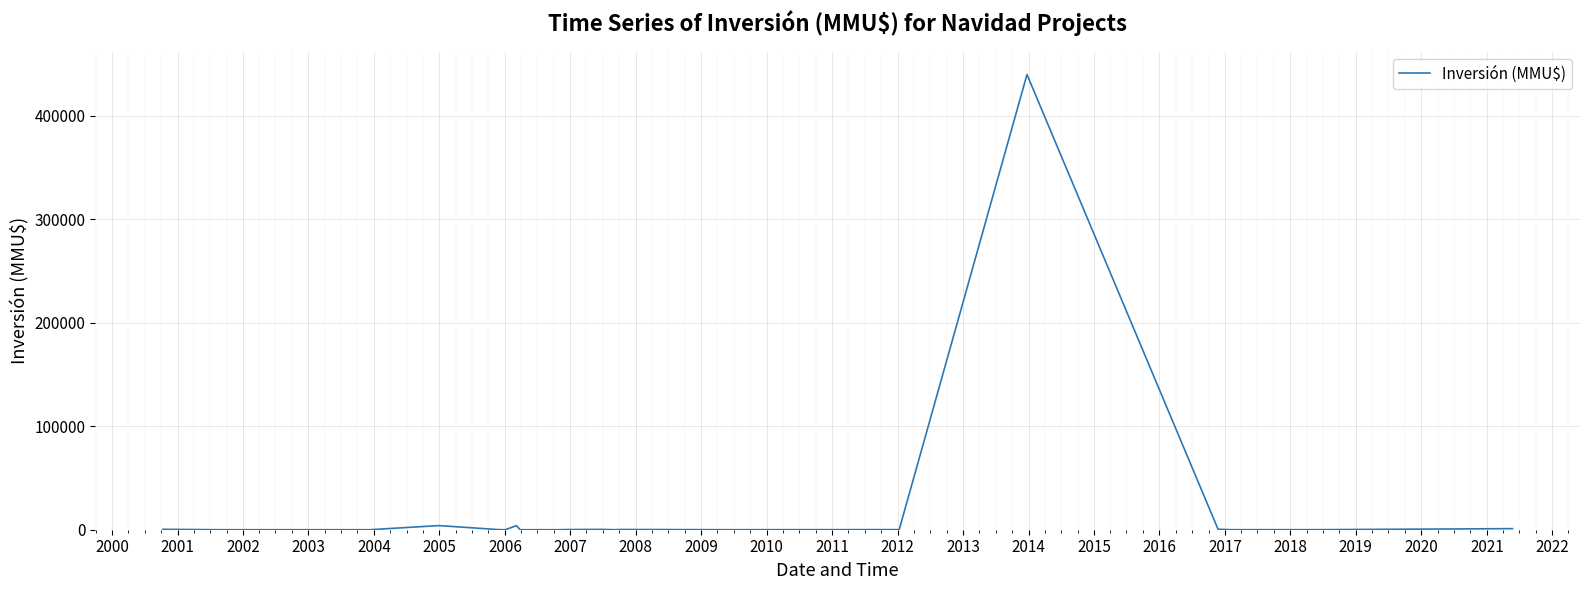

What is the difference between the maximum and minimum values?

440000